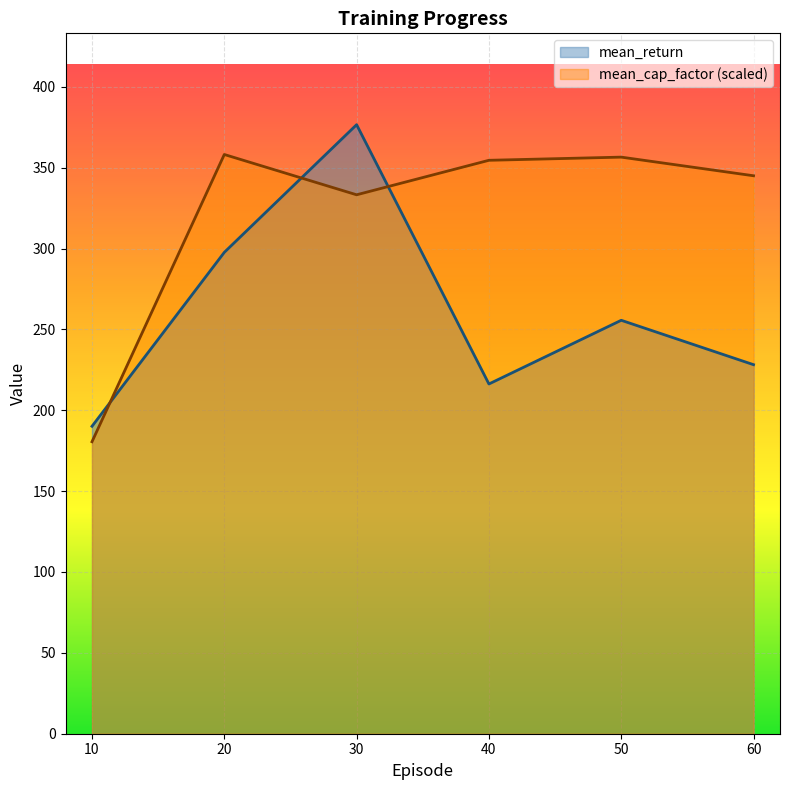

What value does the mean_return series have at 50?

255.6